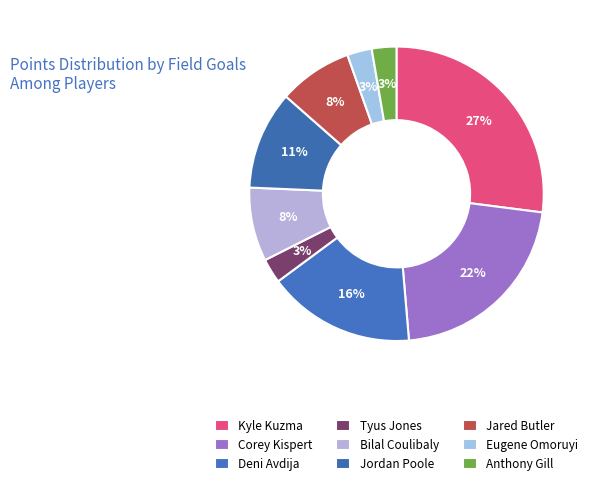

How many segments does this pie chart have?

9